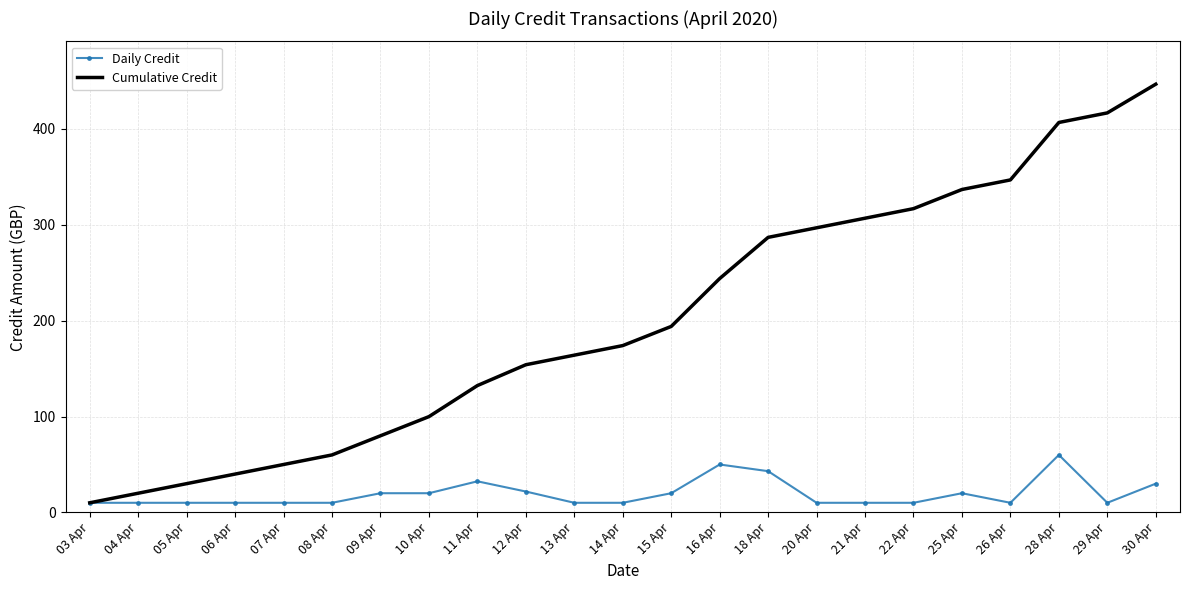

What is the total value across all series at 12 Apr?

175.8